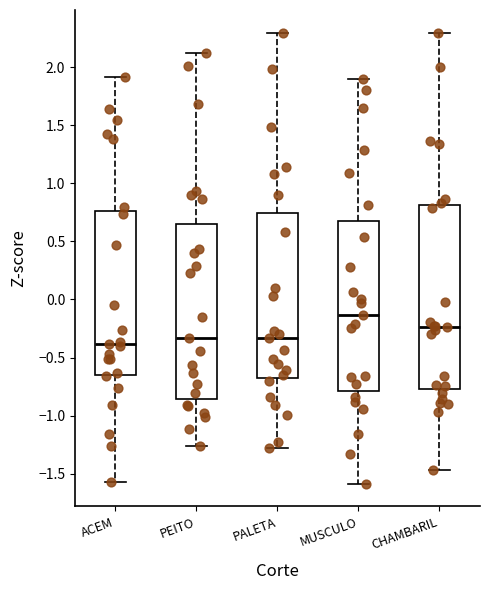

Comparing the boxes themselves (not the whiskers), which one is the tallest?

CHAMBARIL